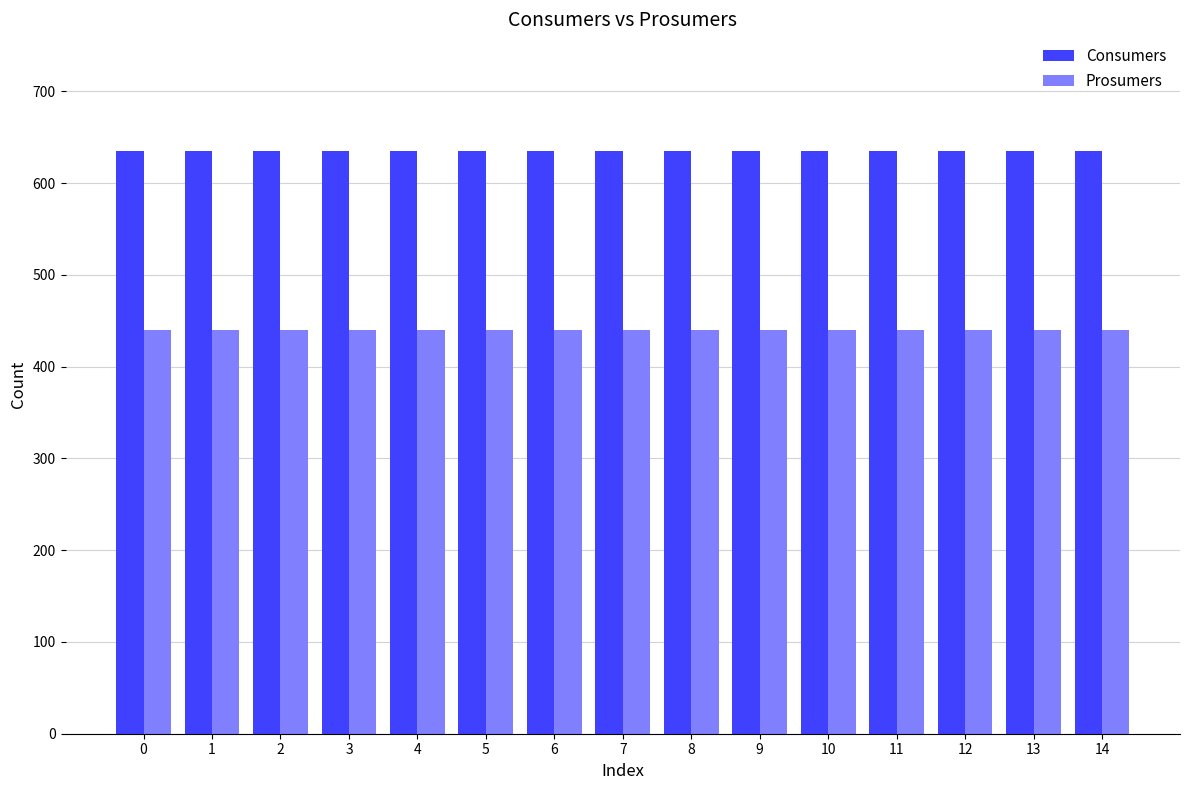

True or false: Prosumers has a value of 232 at 3.

False